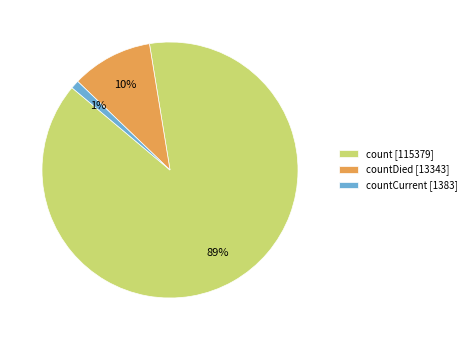

To the nearest percent, what portion does countCurrent [1383] represent?

1%